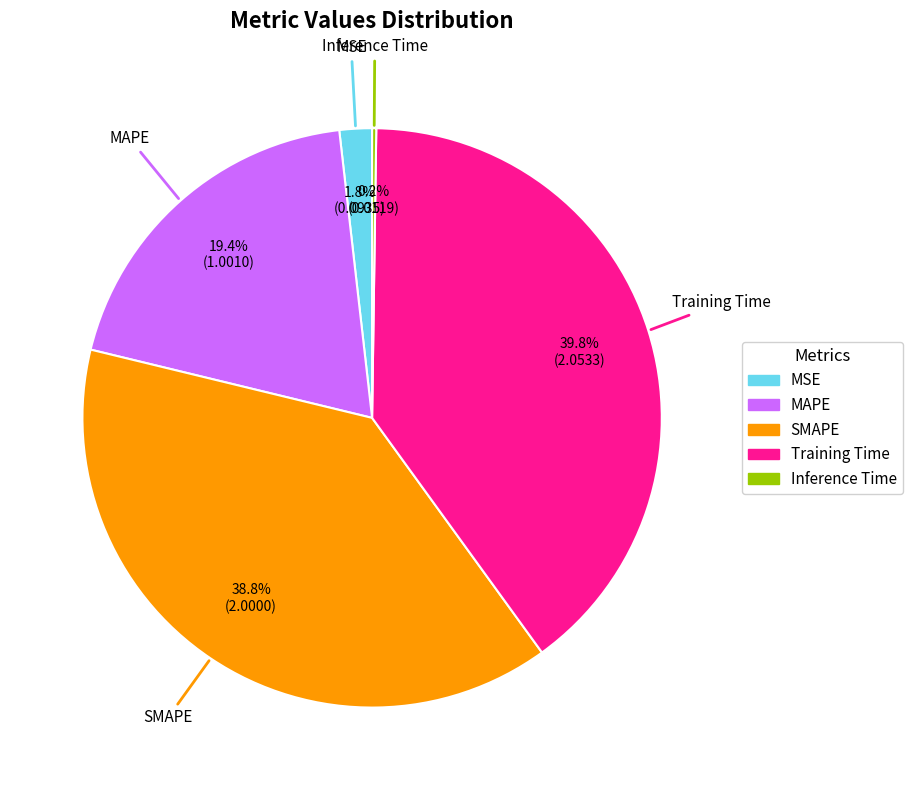

True or false: MSE accounts for 2% of the total.

True